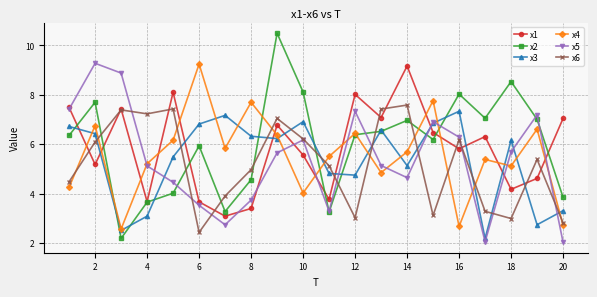

What are all the series names shown in the legend?

x1, x2, x3, x4, x5, x6